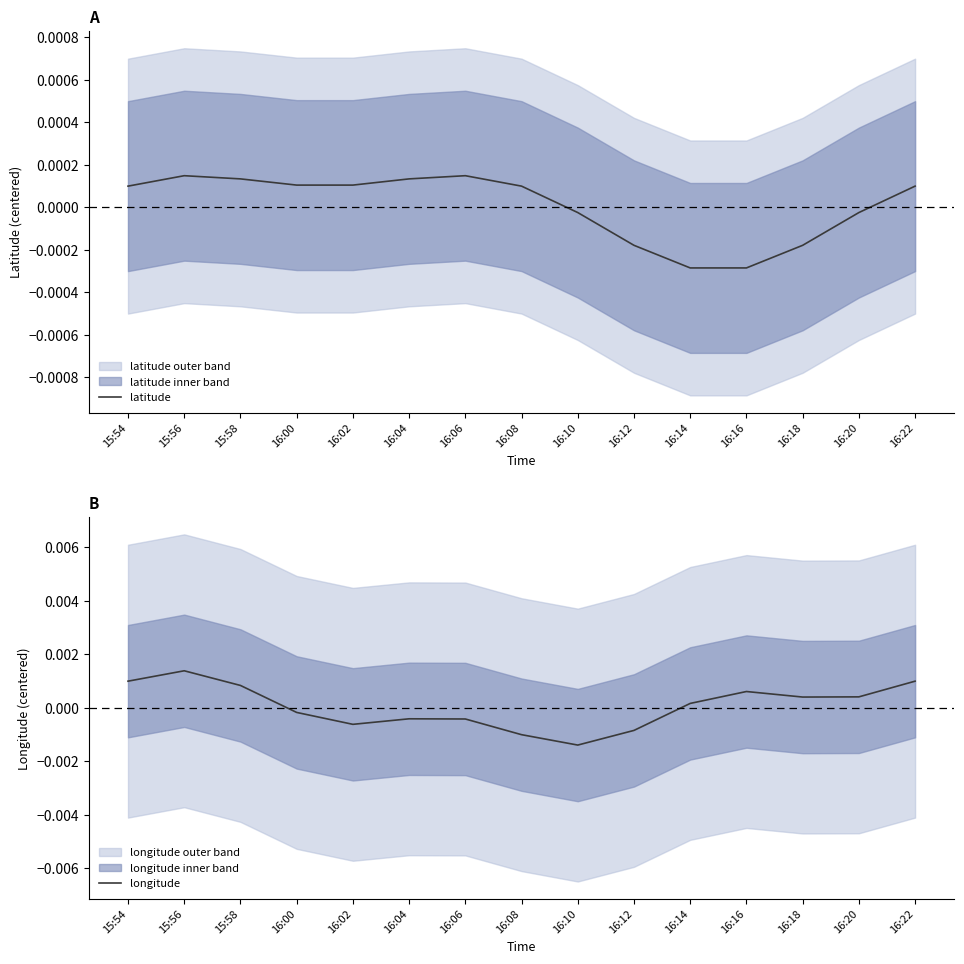

The value of longitude at 16:10 is -0.0. True or false?

True